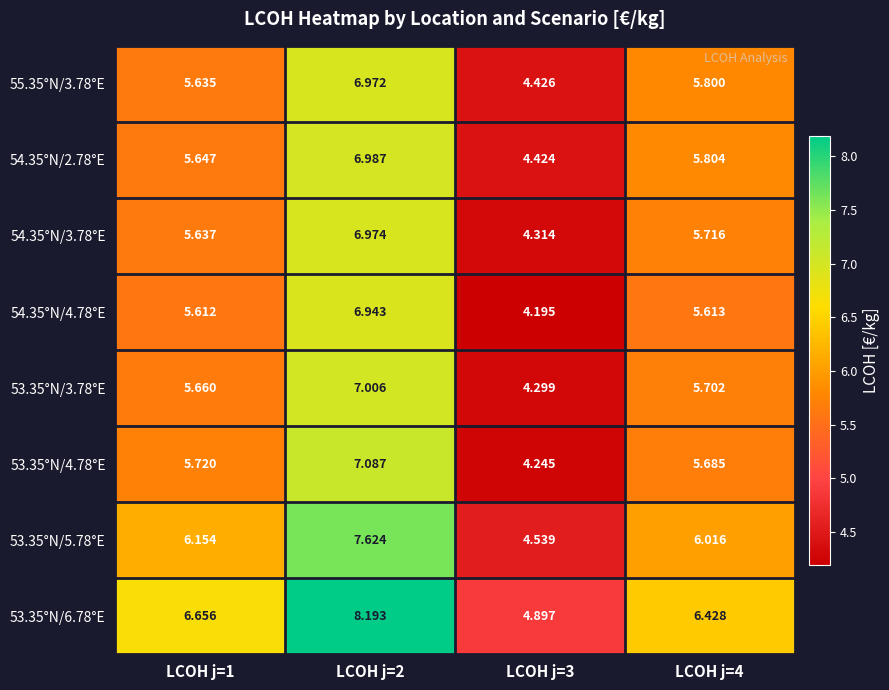

How many values in the 53.35°N/3.78°E series are below 5?

1